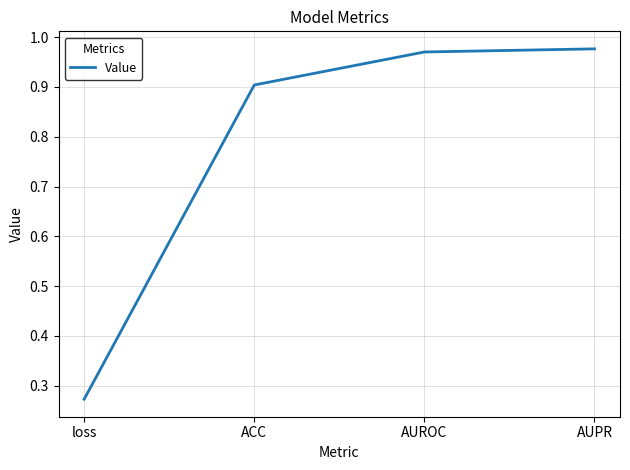

Is this an area chart (filled region under the line)?

No